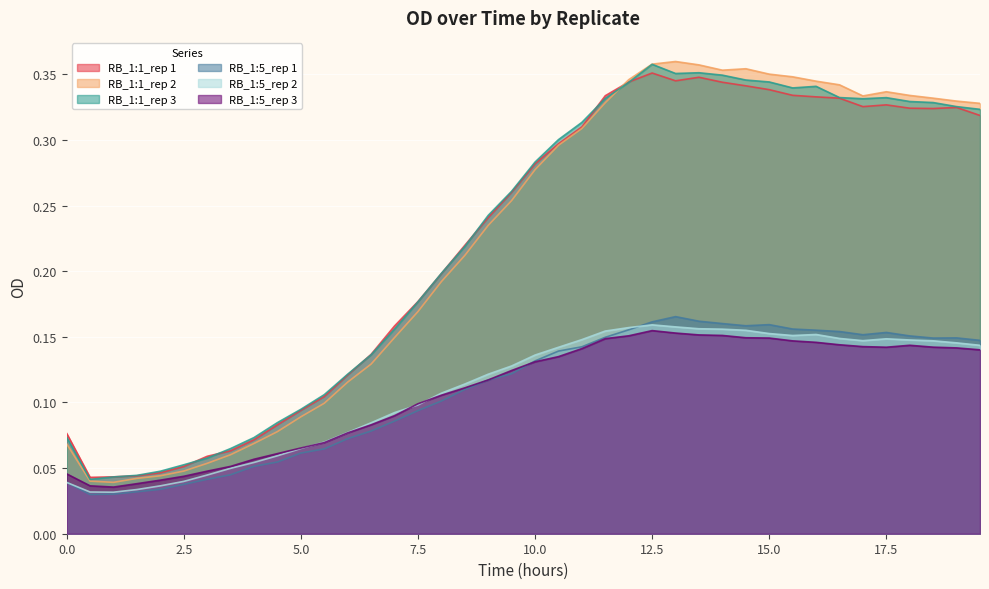

At which category does RB_1:1_rep 1 reach its first local peak?

12.5